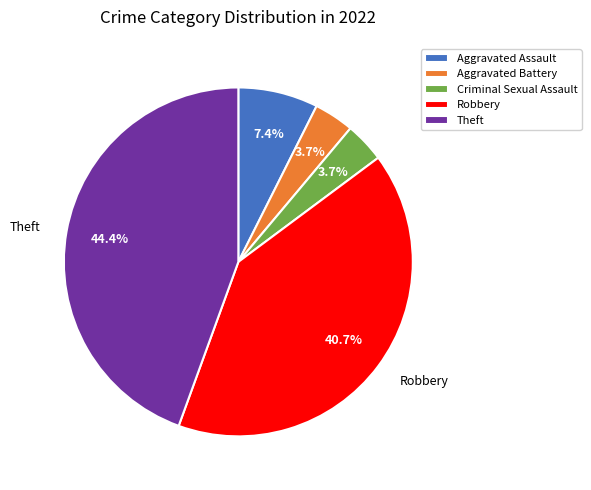

Which category has the biggest portion of the pie?

Theft